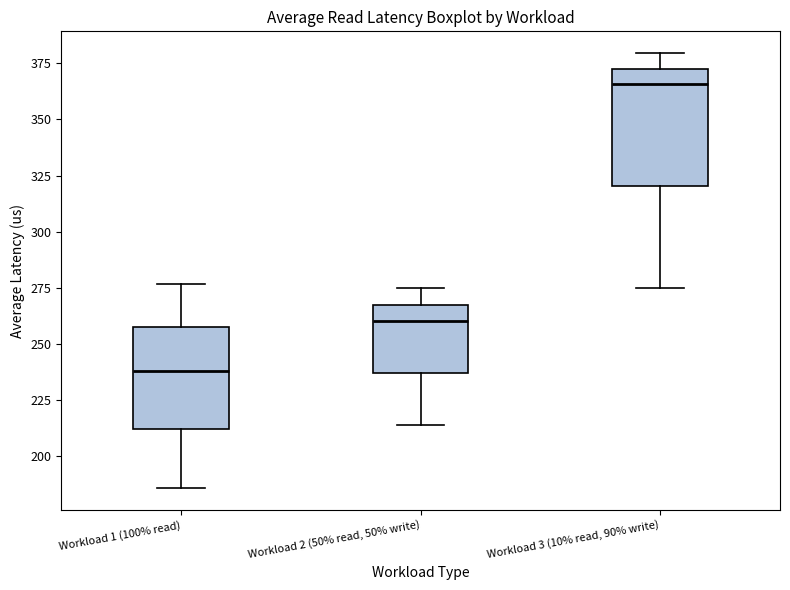

Which box's median line is the lowest?

Workload 1 (100% read)